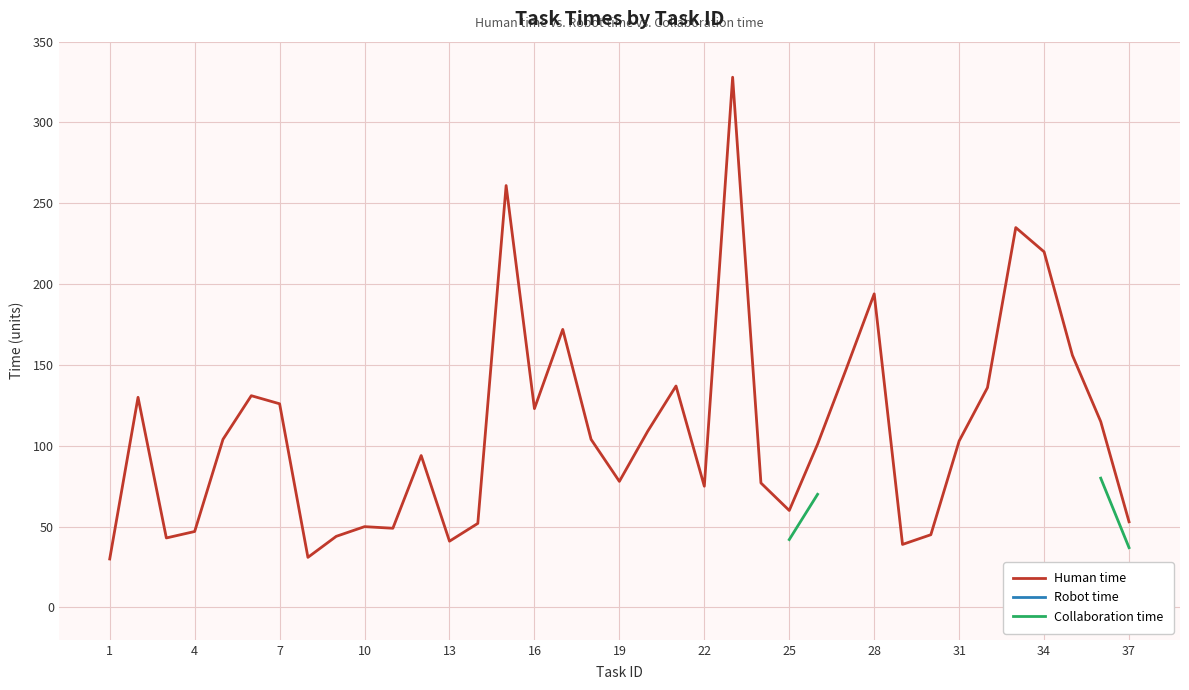

True or false: Human time has a value of 287 at 28.

False